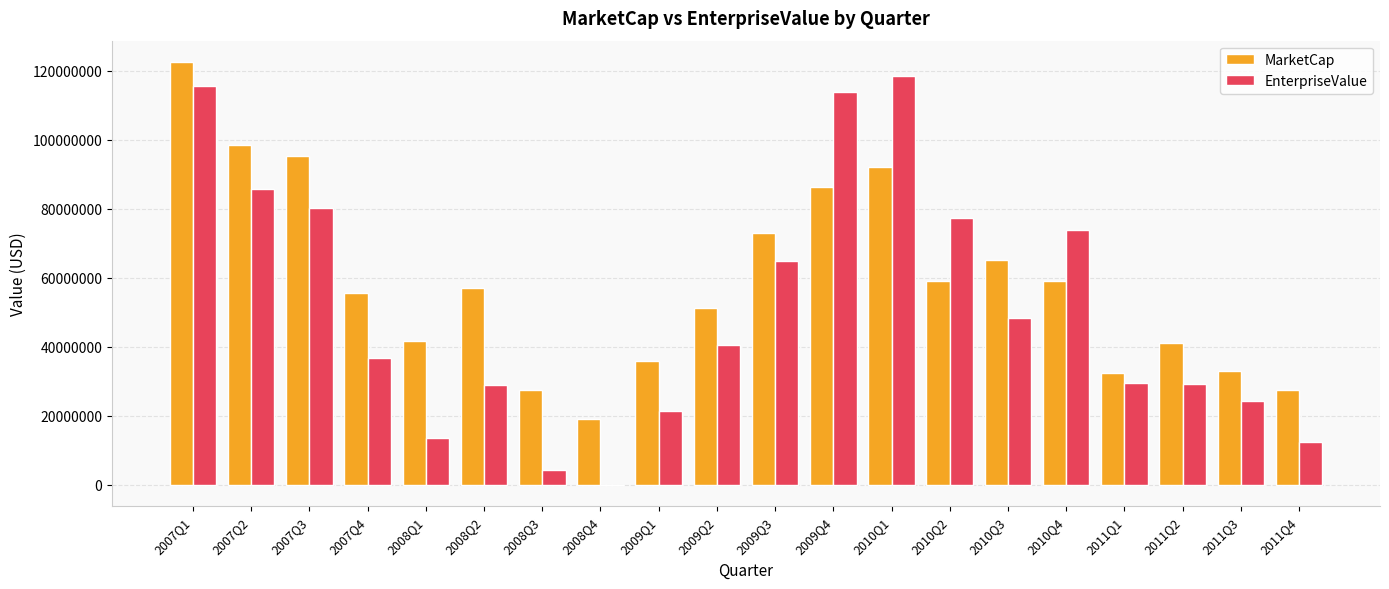

Which series changed the most between 2008Q2 and 2009Q3?

EnterpriseValue